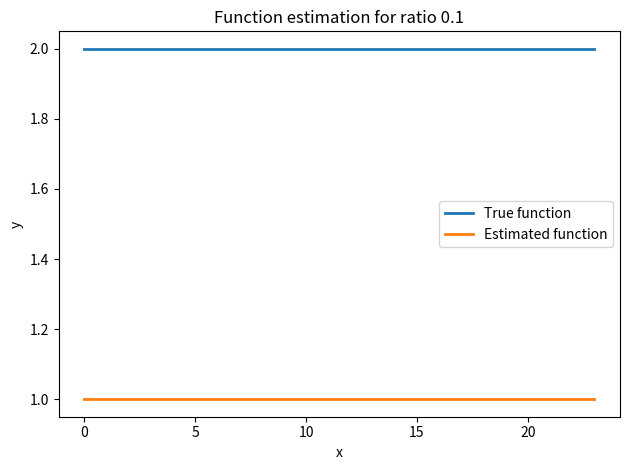

Which series has the largest total across all categories?

True function